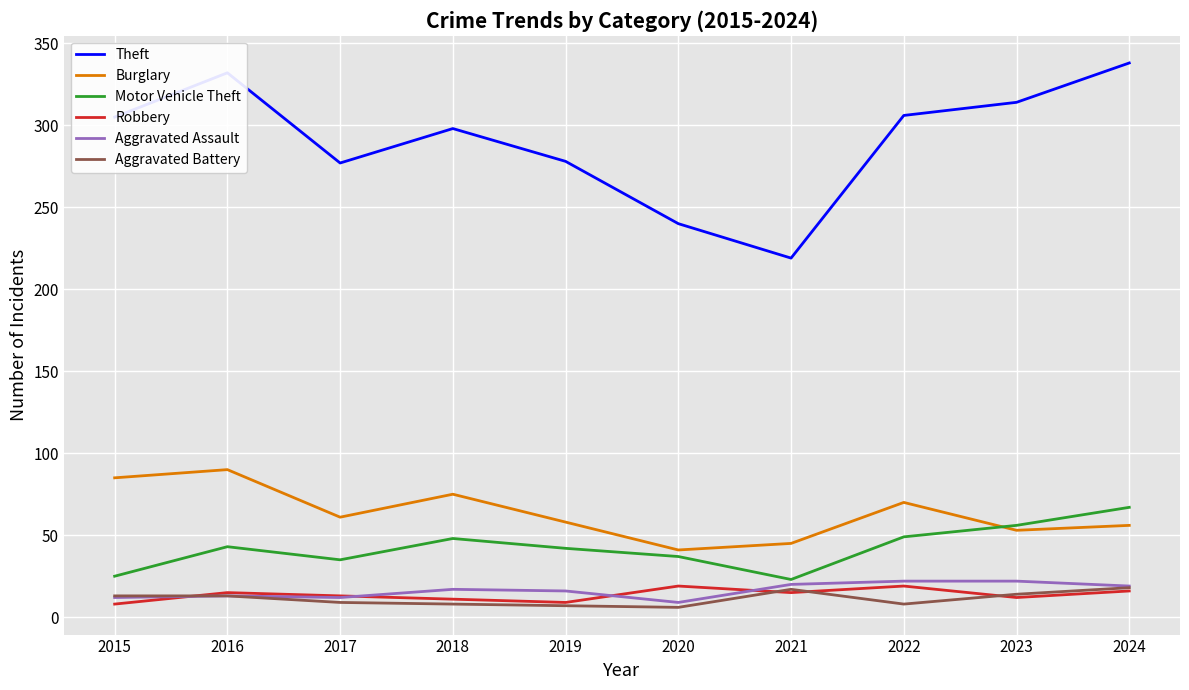

What is the total value across all series at 2021?

339